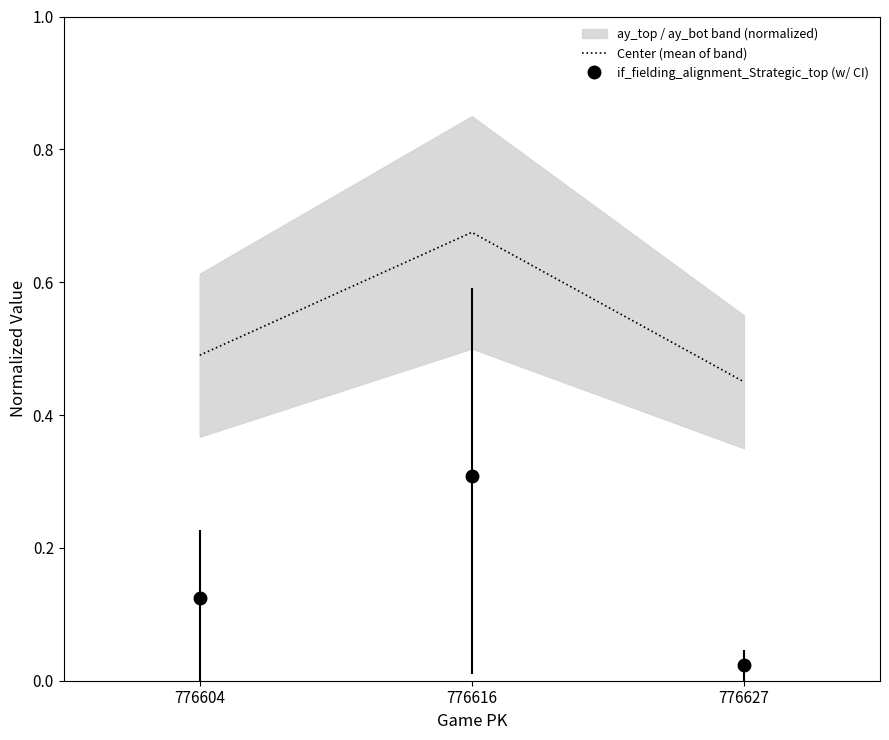

Count the number of categories in the chart.

3